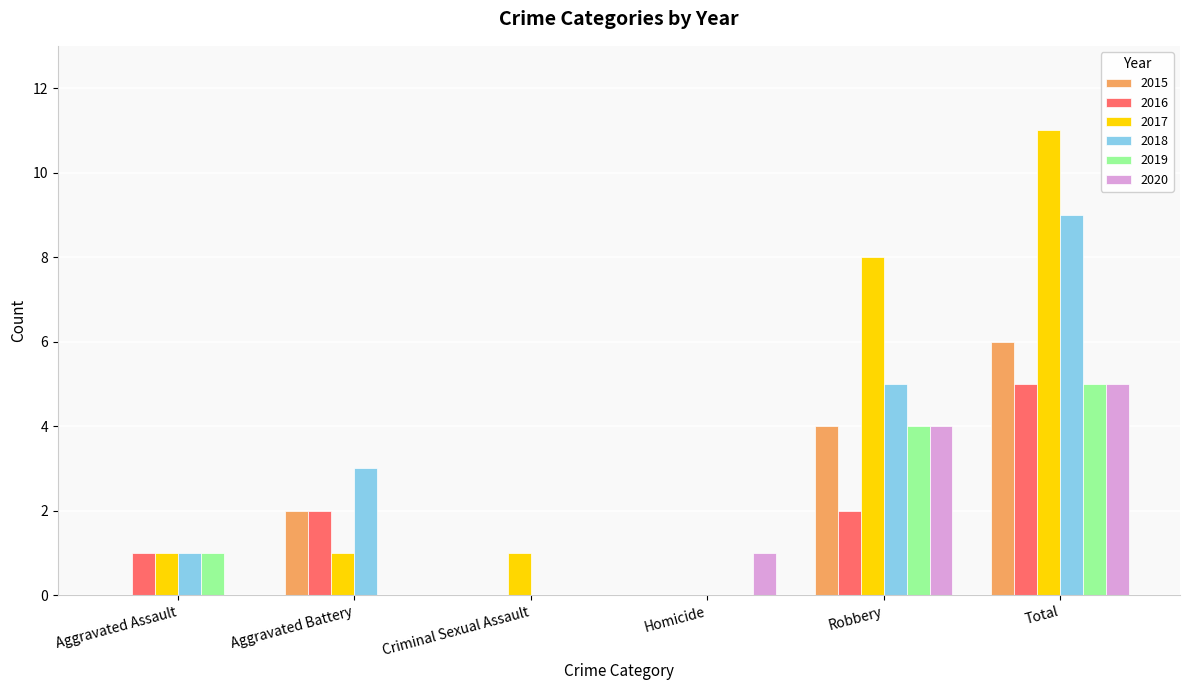

Are the bars grouped side by side (vs. stacked)?

Yes